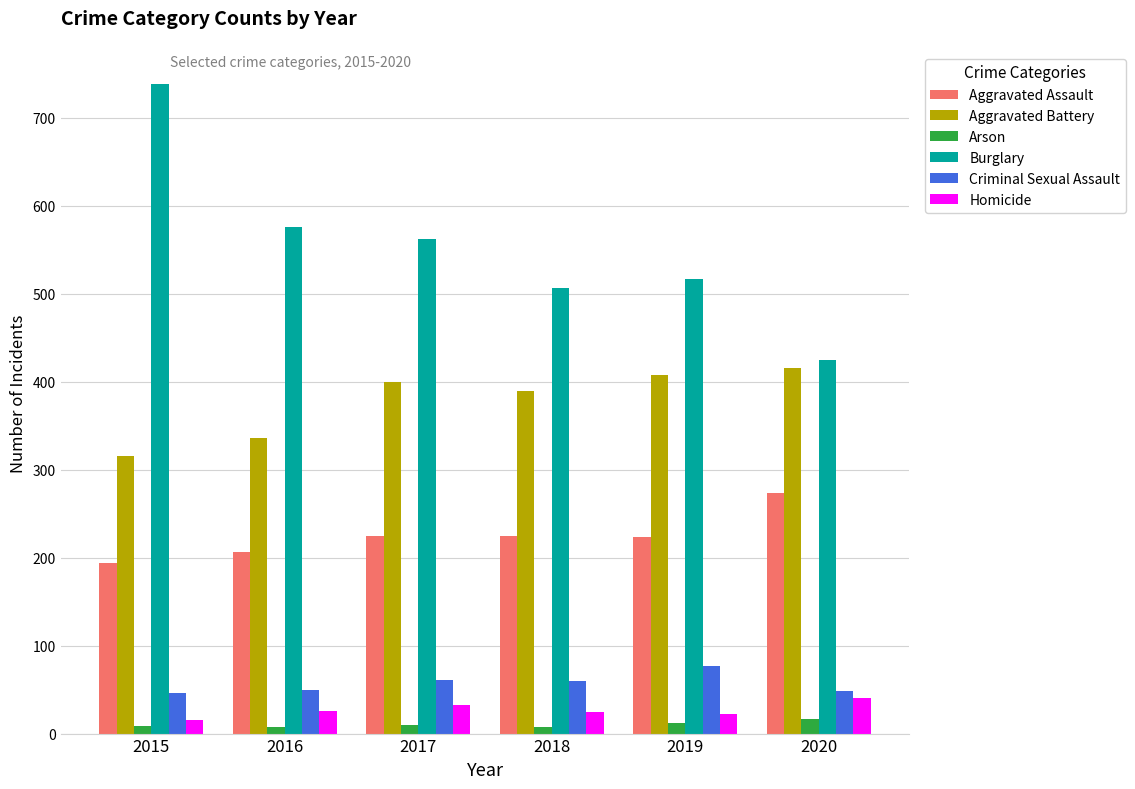

How many series are shown in this chart?

6